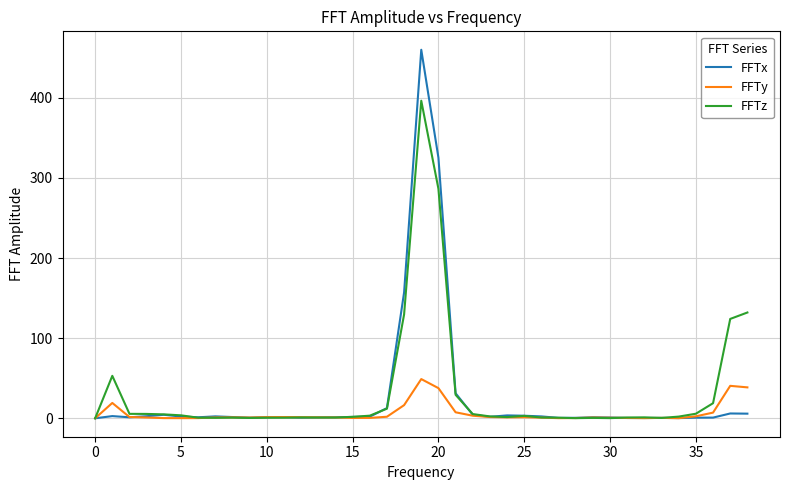

Which series has the widest spread of values?

FFTx